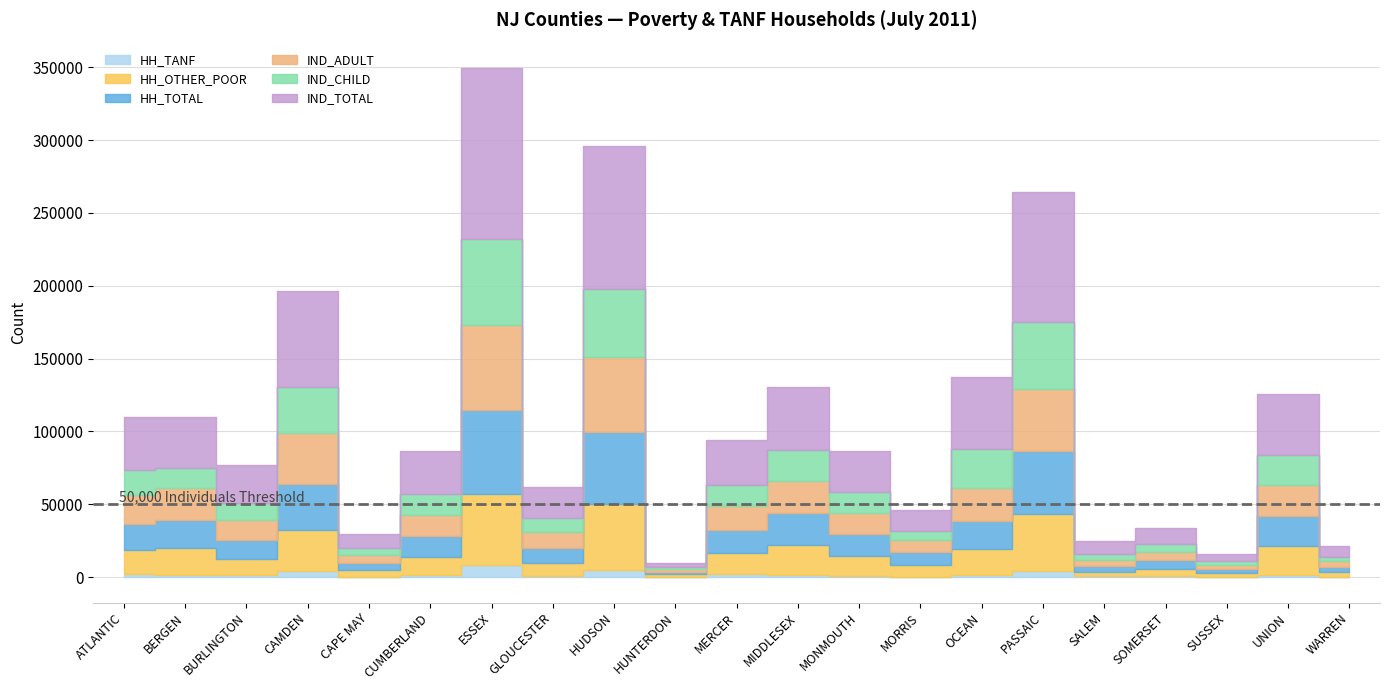

Does the chart display data point markers on the line(s)?

No